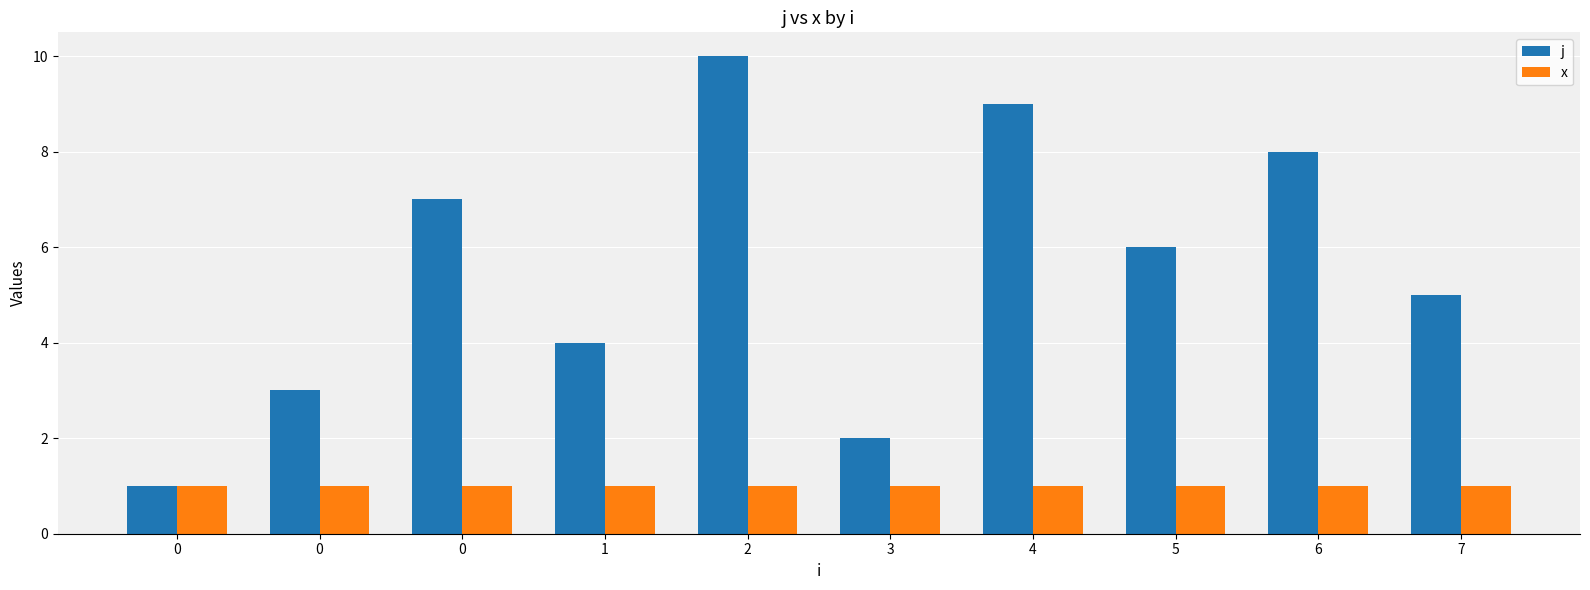

Reading left to right, list all the values displayed in this chart.

j: 0=1	0=3	0=7	1=4	2=10	3=2	4=9	5=6	6=8	7=5
x: 0=1	0=1	0=1	1=1	2=1	3=1	4=1	5=1	6=1	7=1